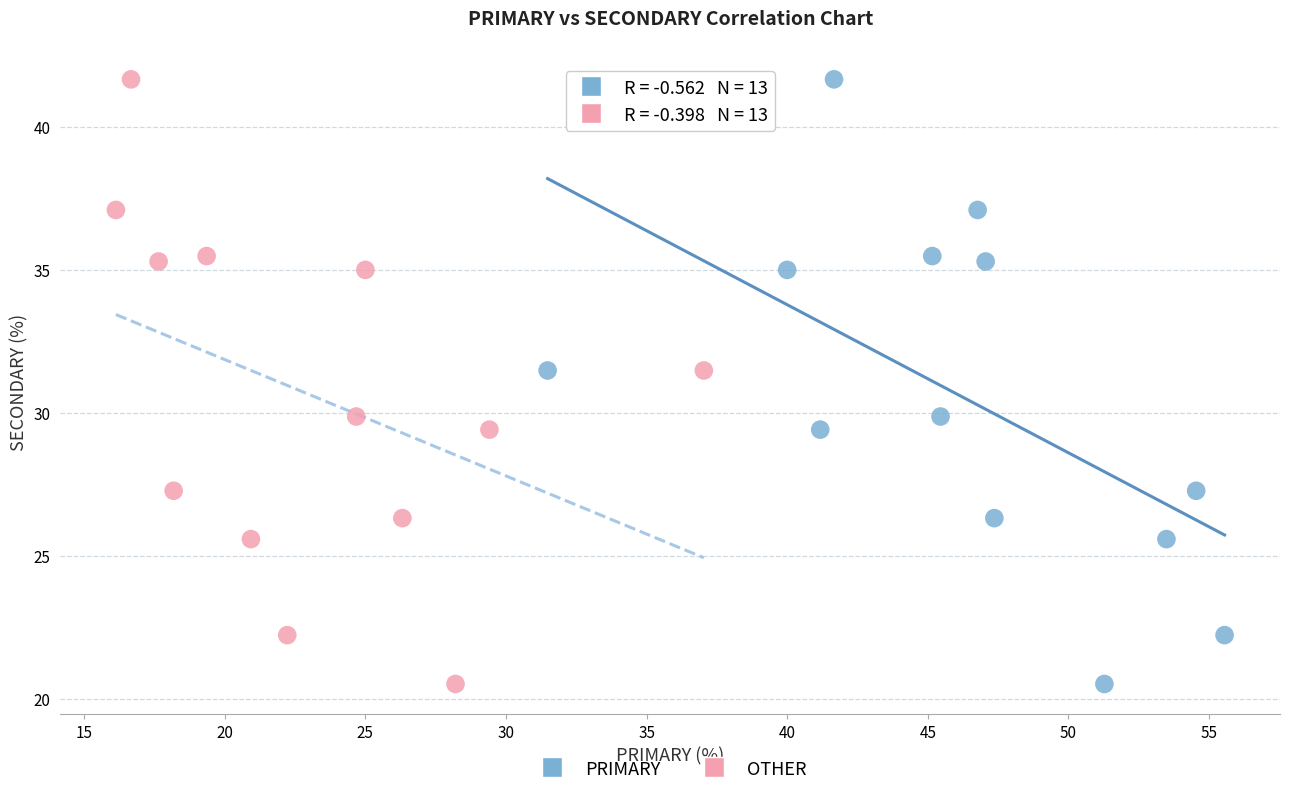

What are all the series names shown in the legend?

PRIMARY, OTHER